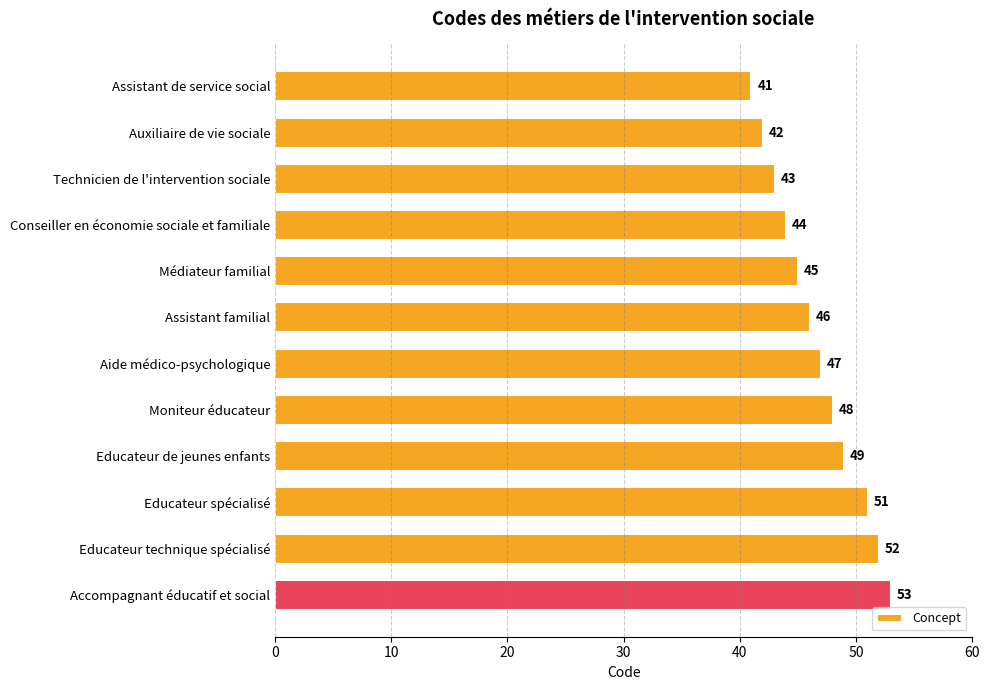

What is the minimum value shown in the chart?

41